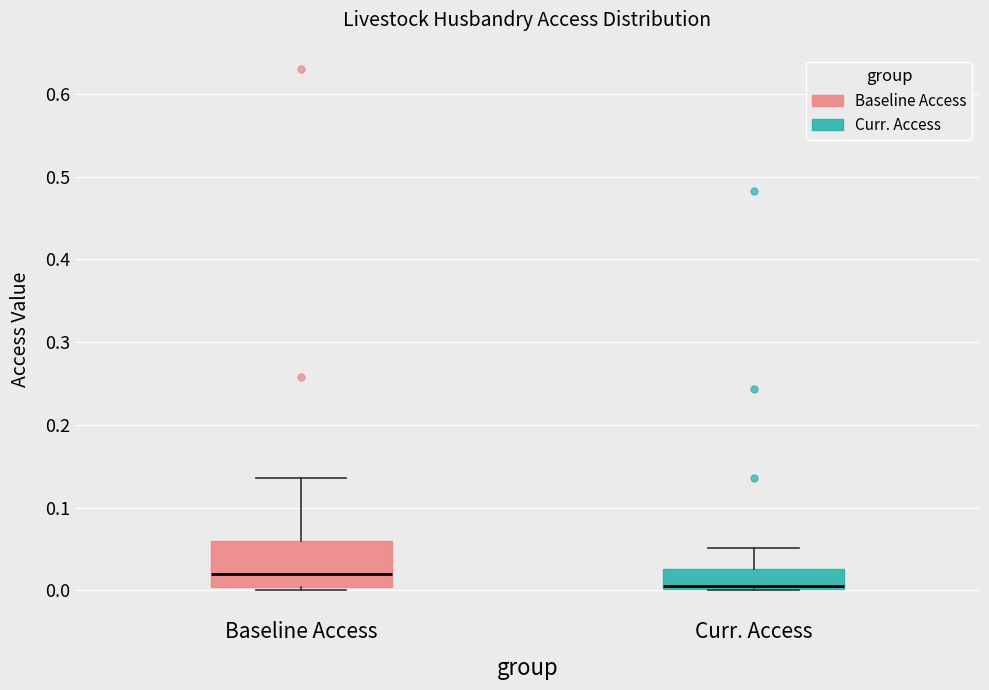

Comparing the boxes themselves (not the whiskers), which one is the tallest?

Baseline Access